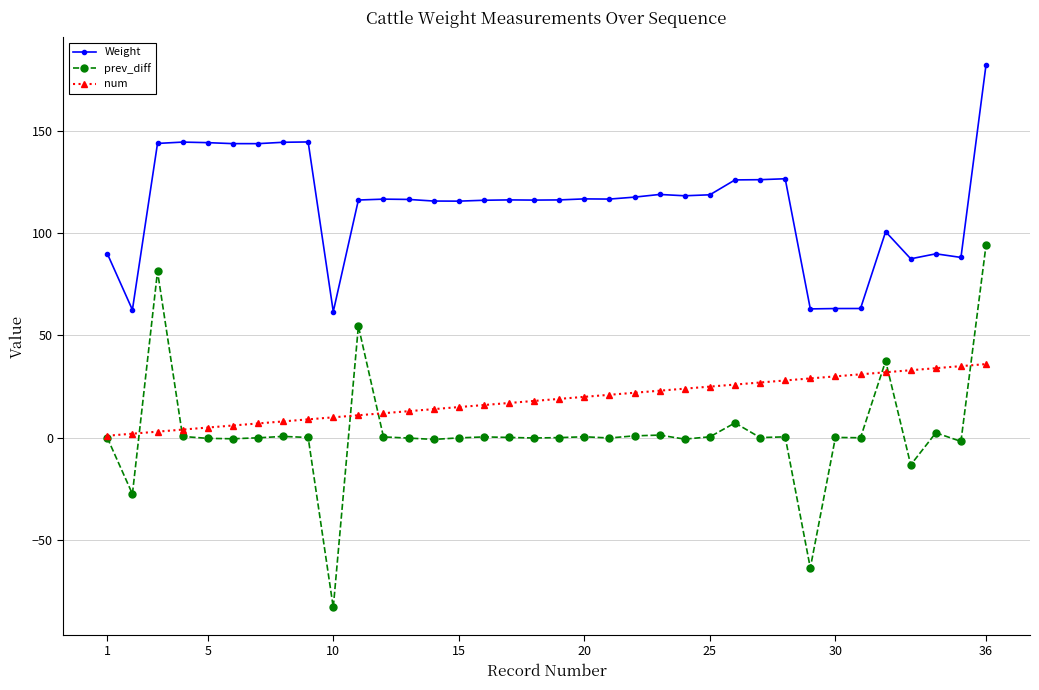

What is the value of the Weight point at the 32nd from the left?

100.7